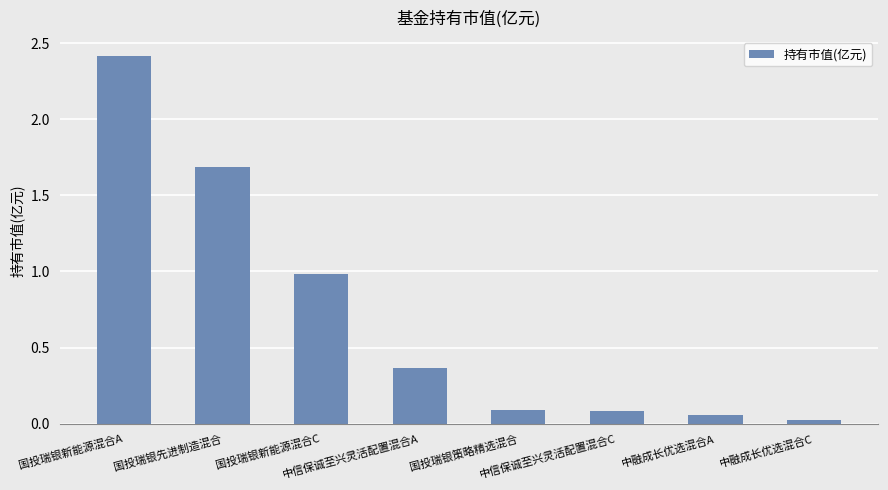

Which label corresponds to the largest value in the chart?

国投瑞银新能源混合A